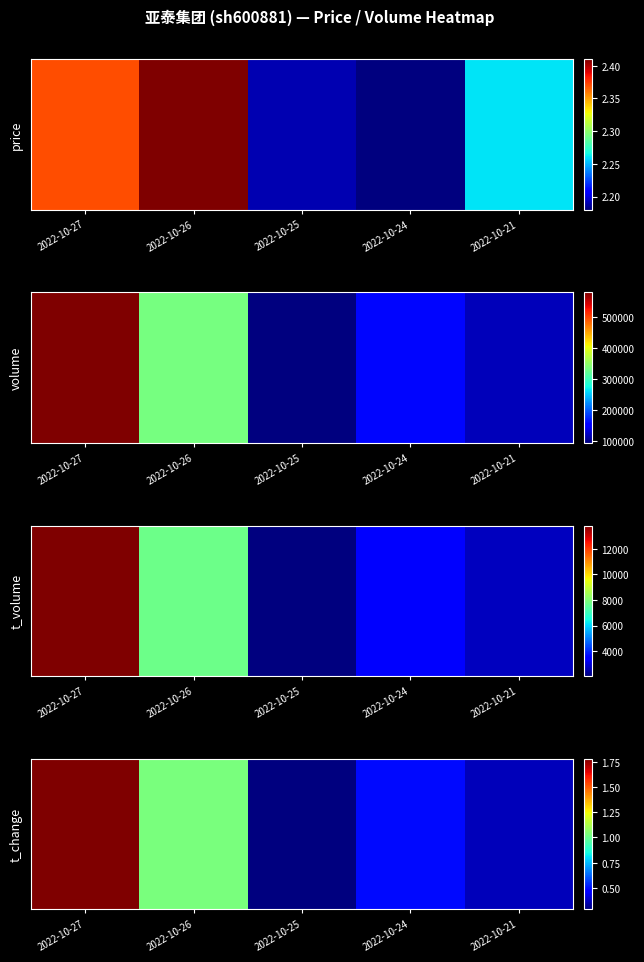

At which category does the chart reach its peak across all series?

2022-10-27